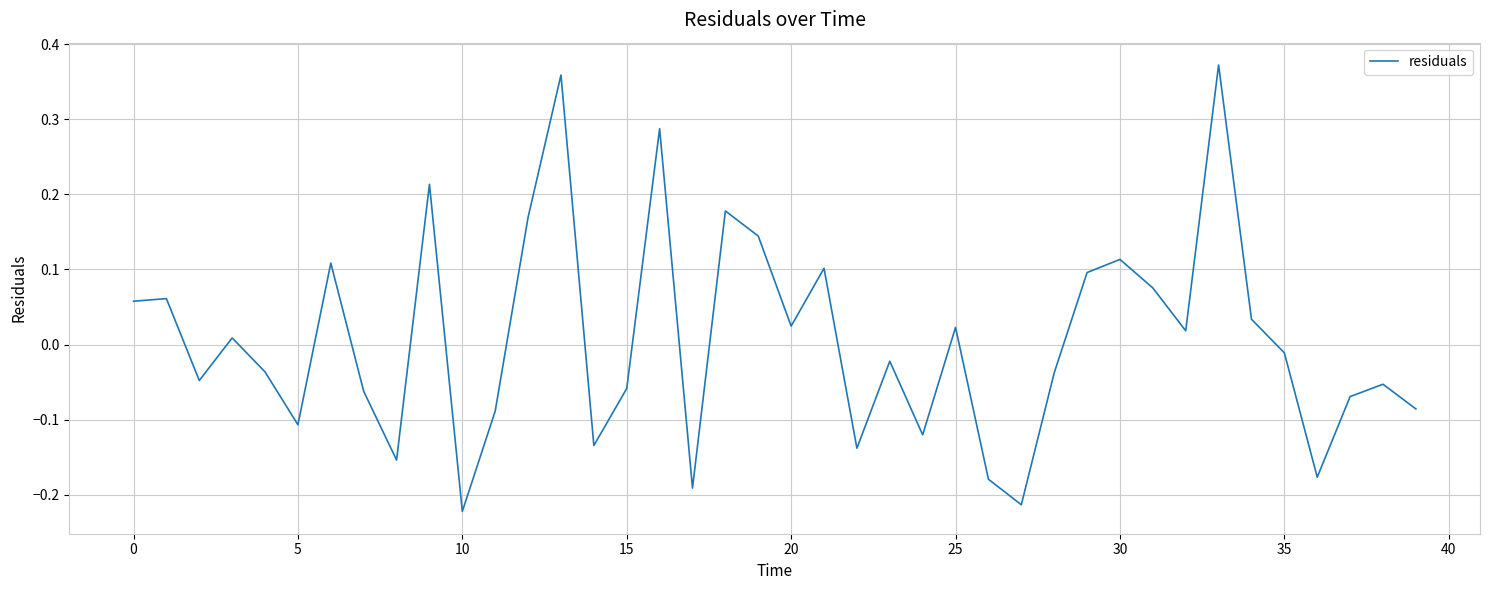

What is the difference between the maximum and minimum values?

0.6